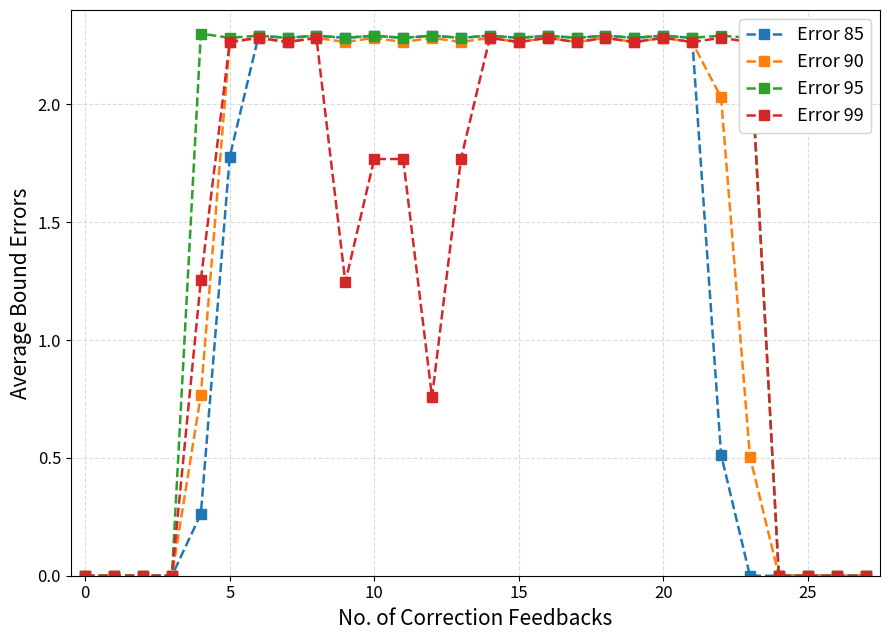

How many values in the Error 85 series exceed 2?

16